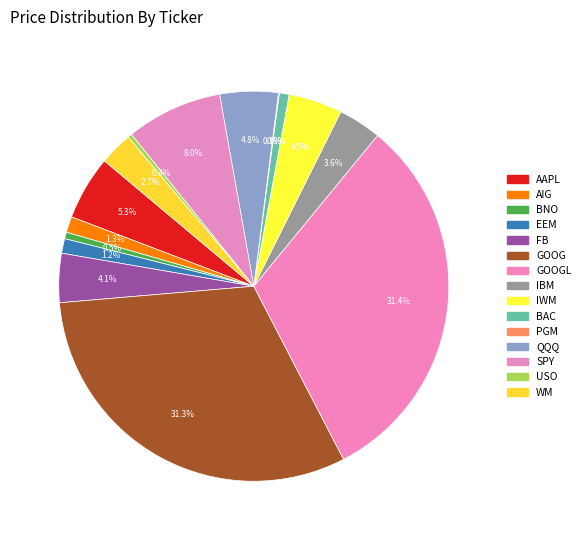

How many segments does this pie chart have?

15